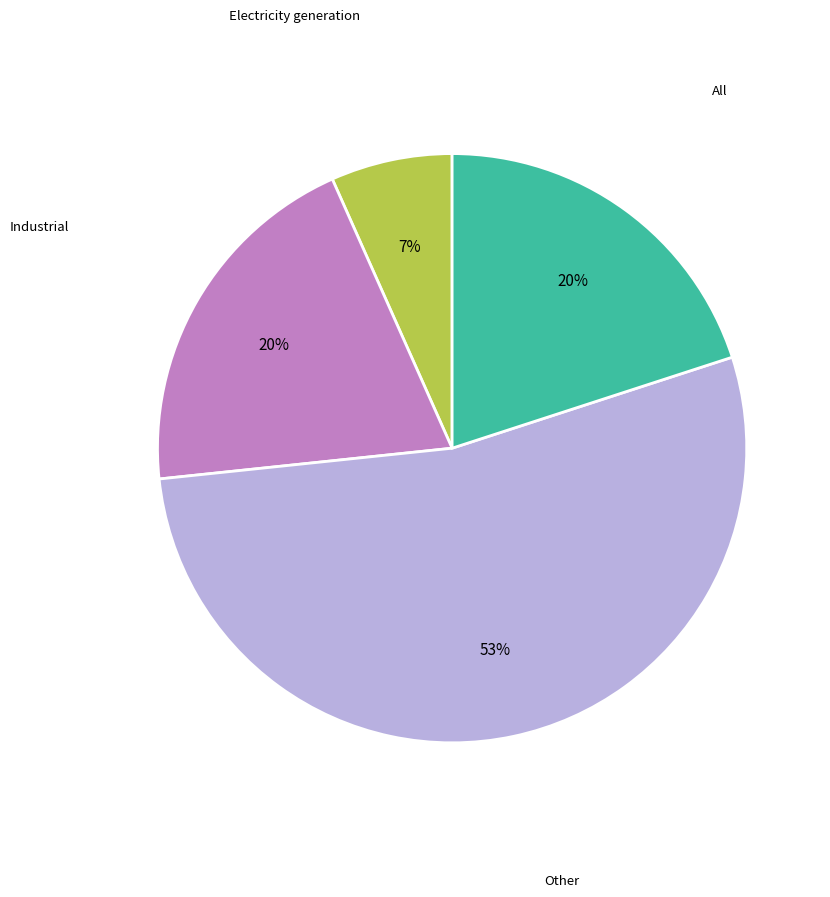

To the nearest percent, what is the average slice percentage?

25%